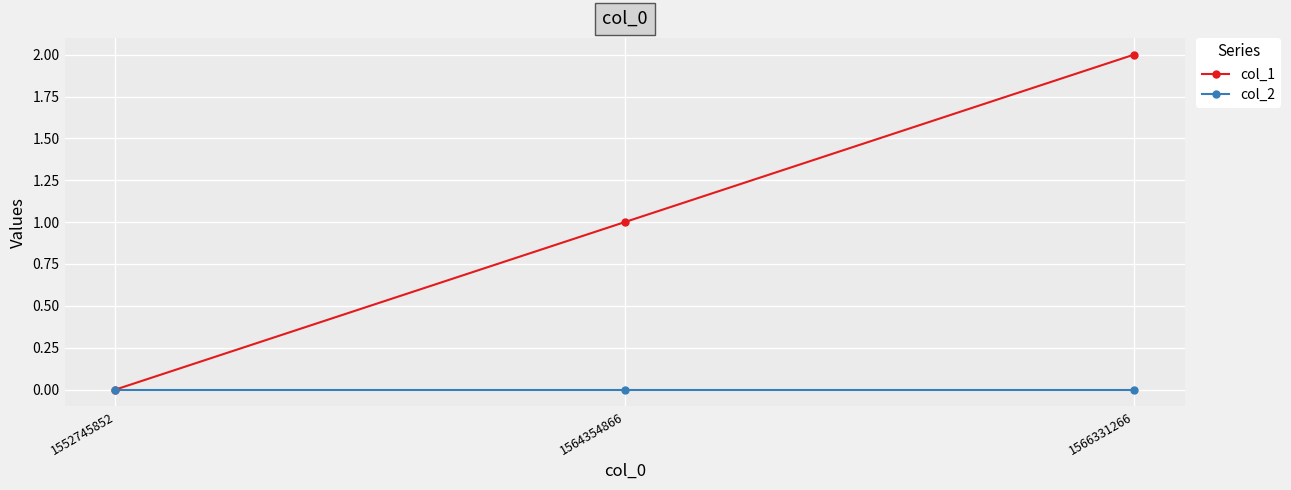

Is it true that col_1 equals 1 at 1564354866?

True